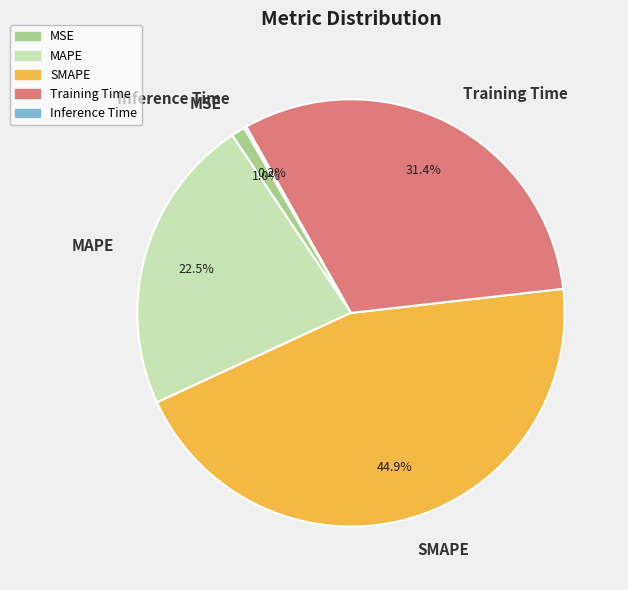

Does any single category account for the majority?

No